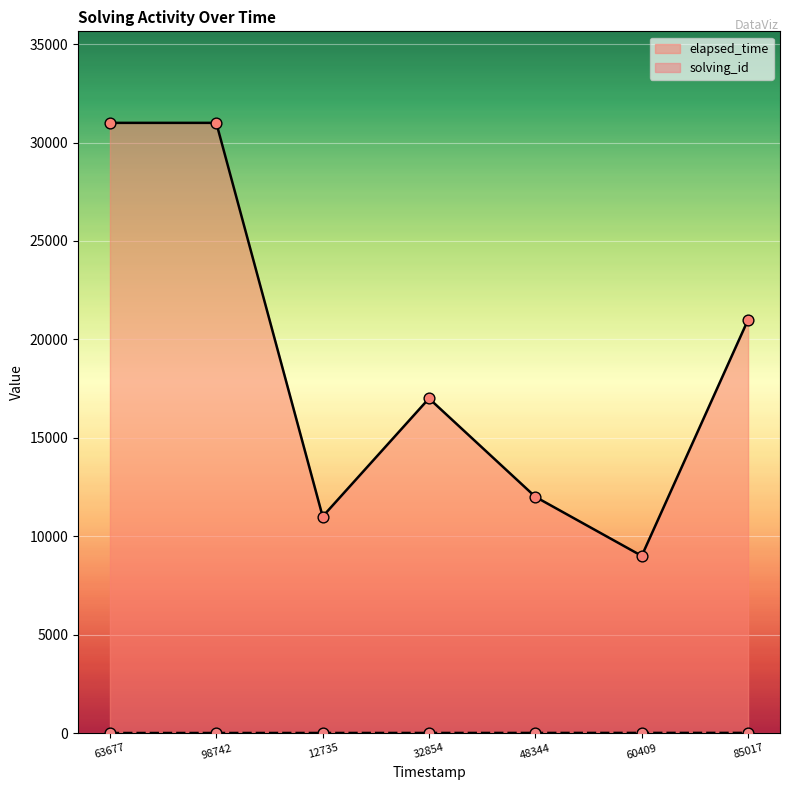

What are all the series names shown in the legend?

solving_id, elapsed_time